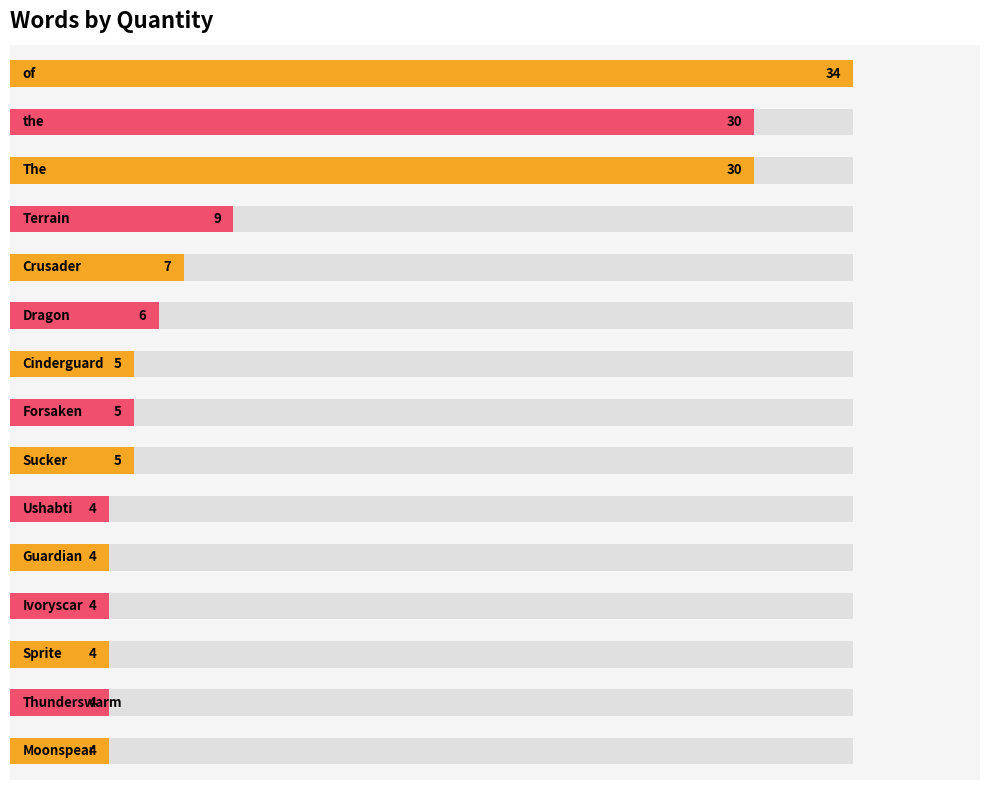

What is the difference between the second highest and minimum values?

26